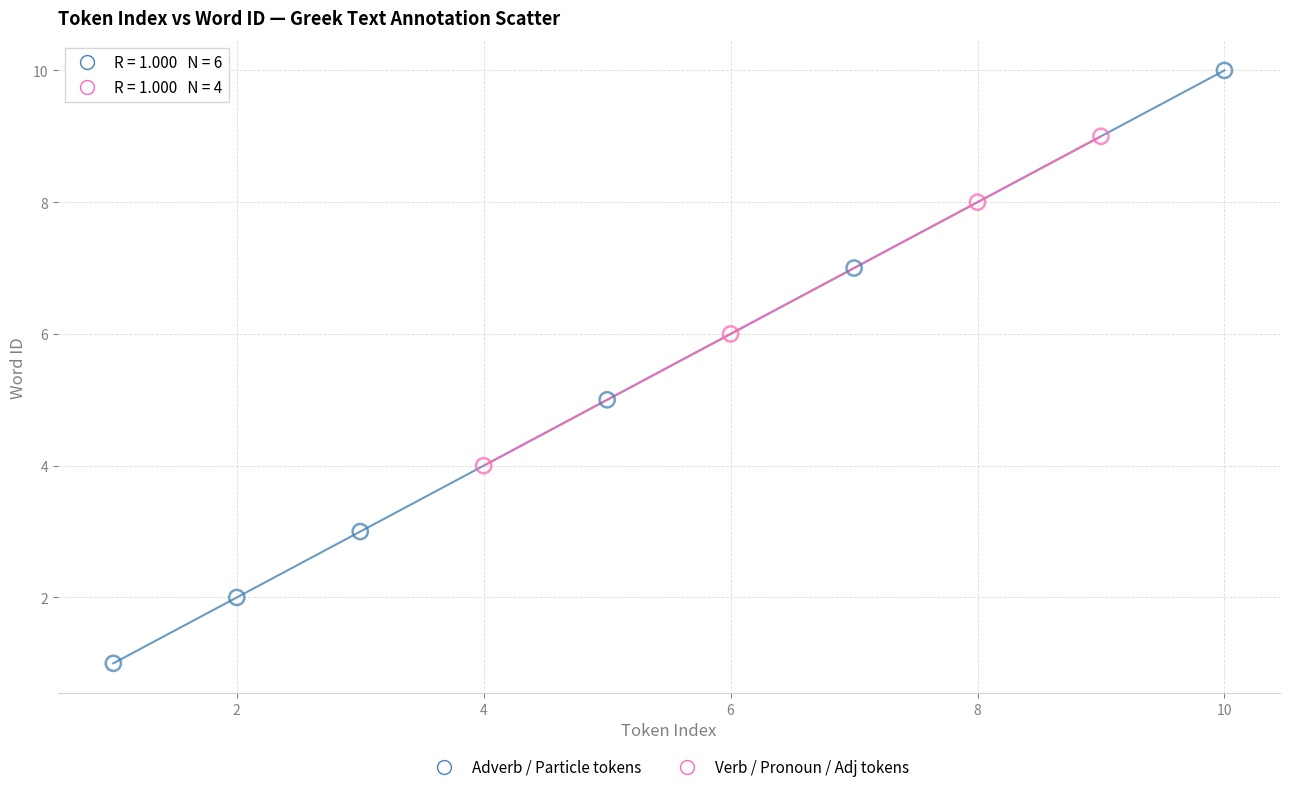

Which series has the largest Y range (max minus min)?

Adverb / Particle tokens